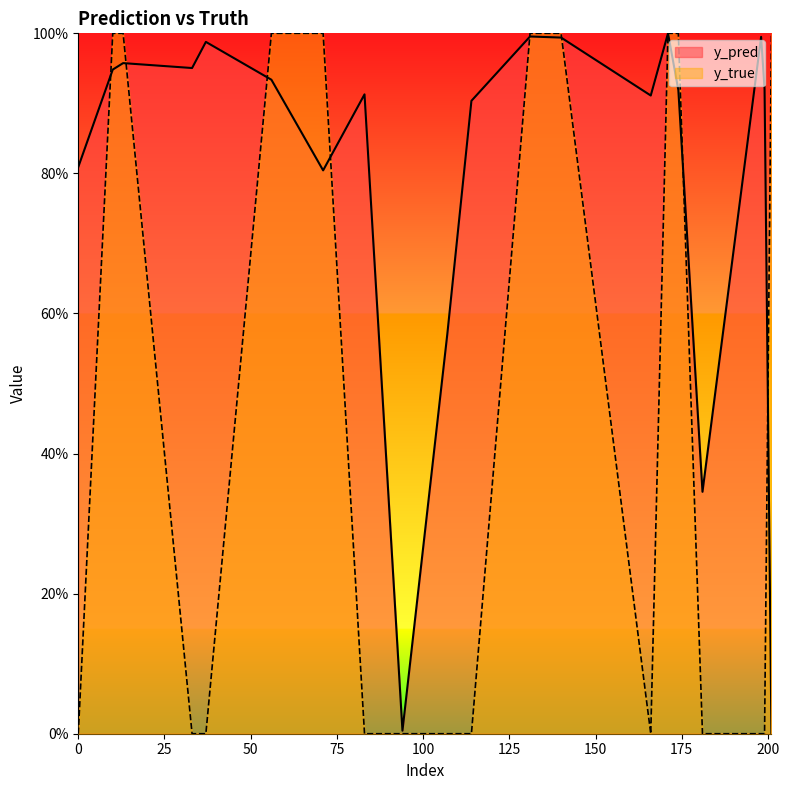

What is the total value across all series at 198?

1.0